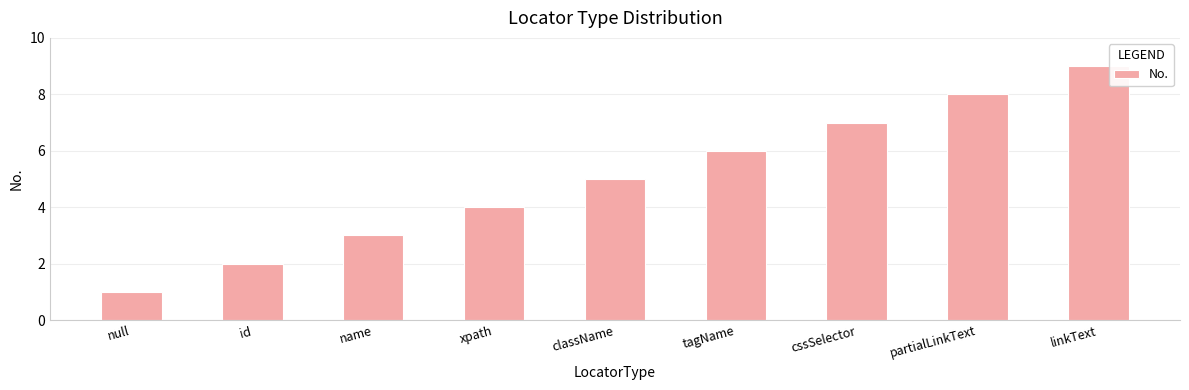

Are the bars grouped side by side (vs. stacked)?

No